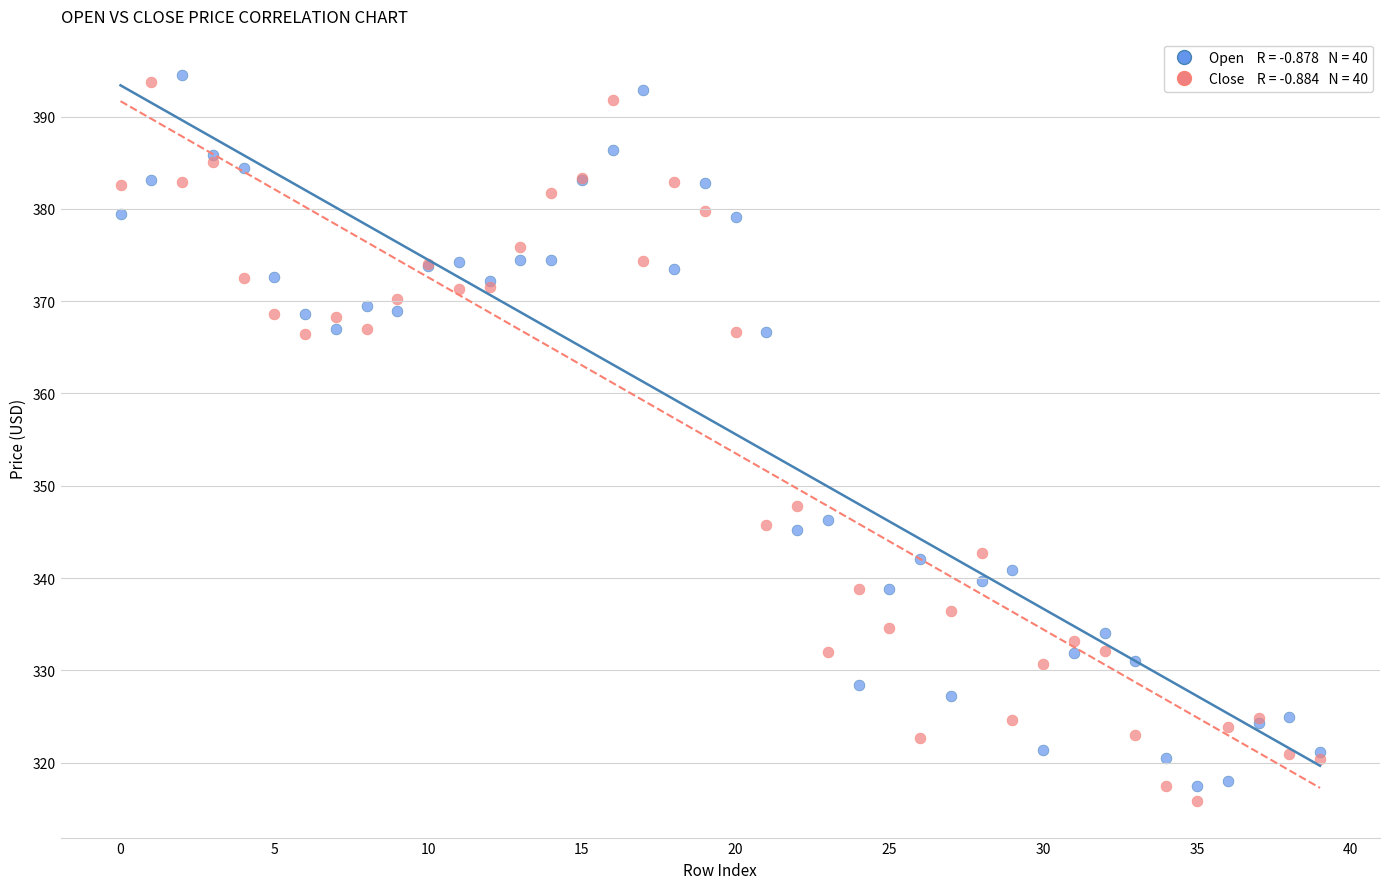

Across all series, what Y value is closest to 355?

347.9